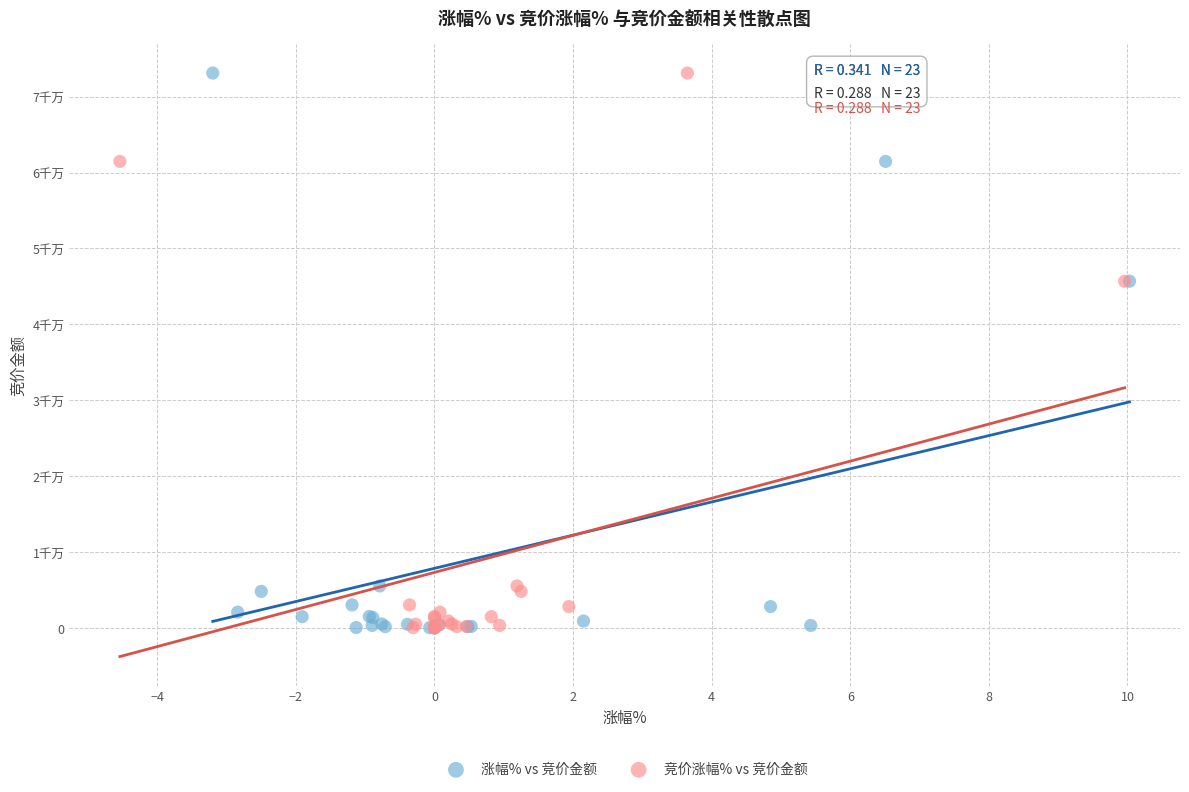

What are all the series names shown in the legend?

涨幅% vs 竞价金额, 竞价涨幅% vs 竞价金额